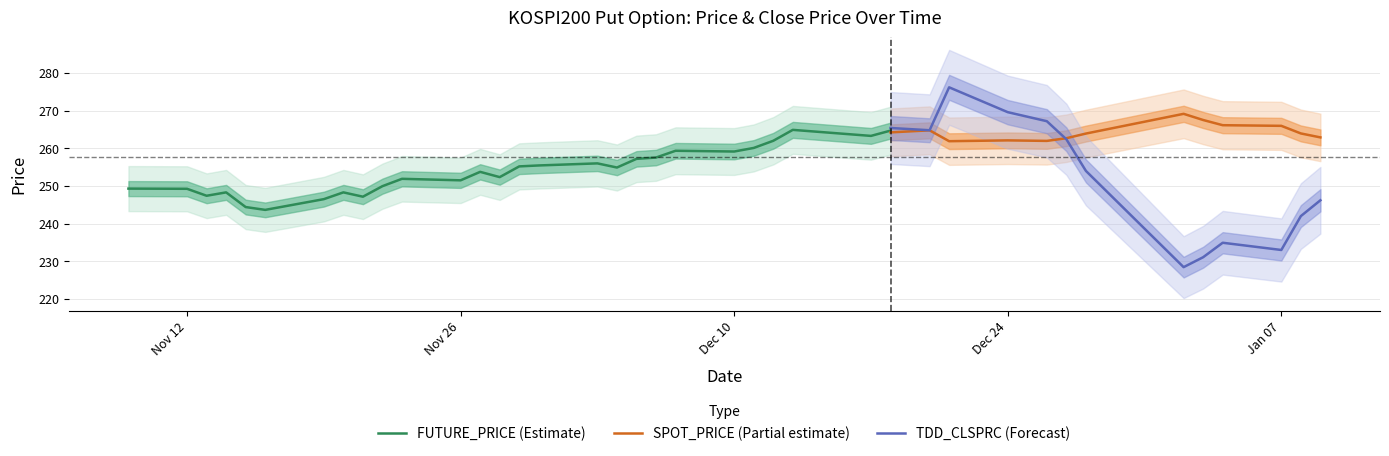

Count the number of categories in the chart.

40